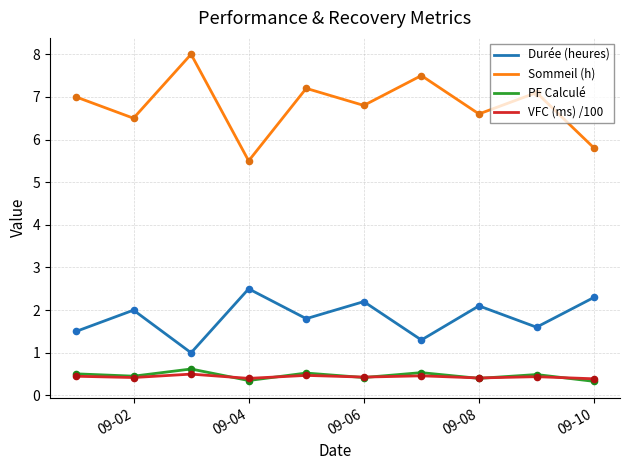

Which series has the largest total across all categories?

Sommeil (h)